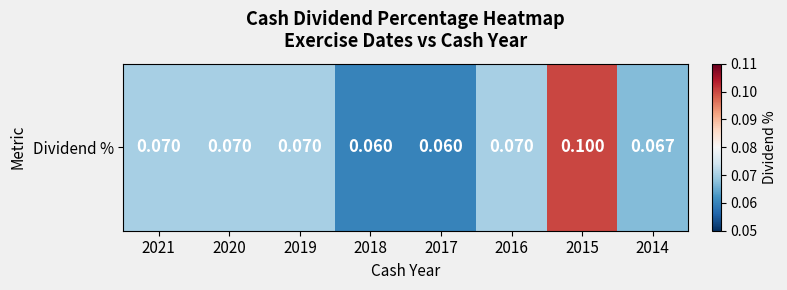

Rank the categories by value from lowest to highest.

2018, 2017, 2014, 2021, 2020, 2019, 2016, 2015